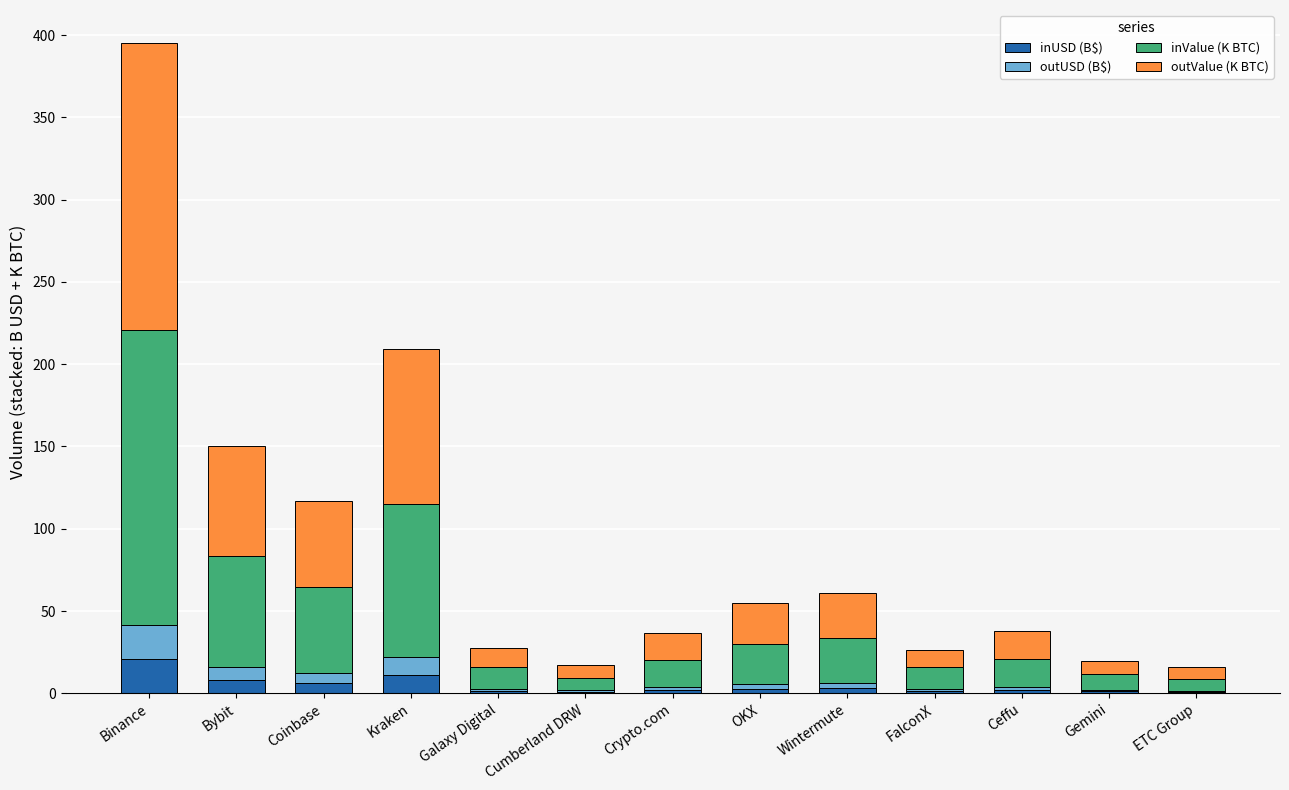

At which category is the sum across all series the highest?

Binance